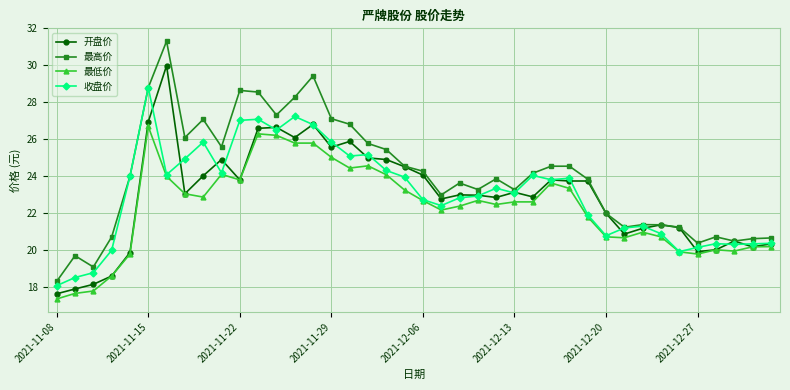

Which series has the largest total across all categories?

最高价